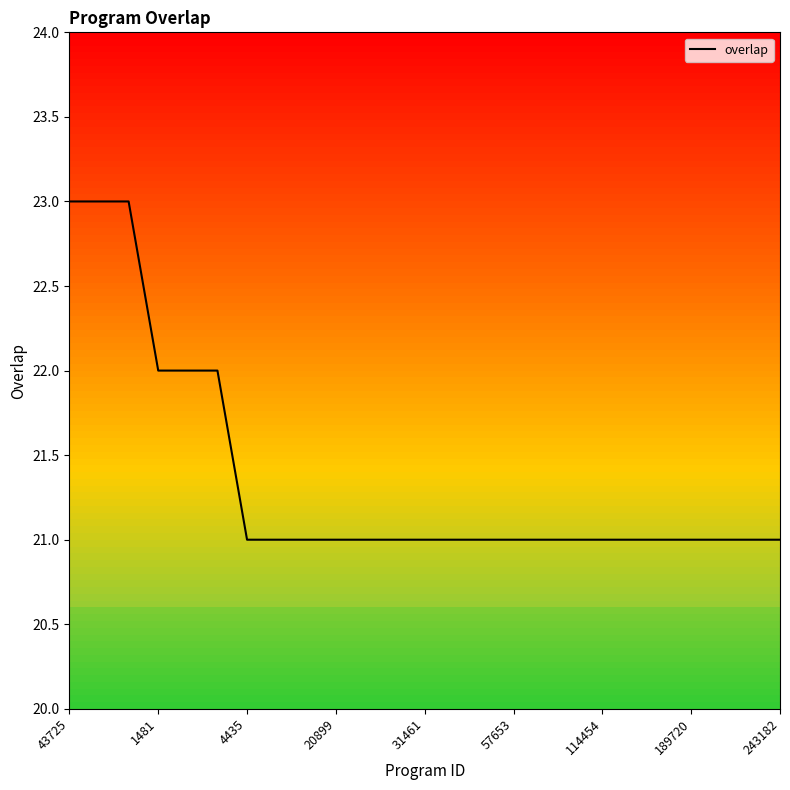

What is the greatest value displayed?

23